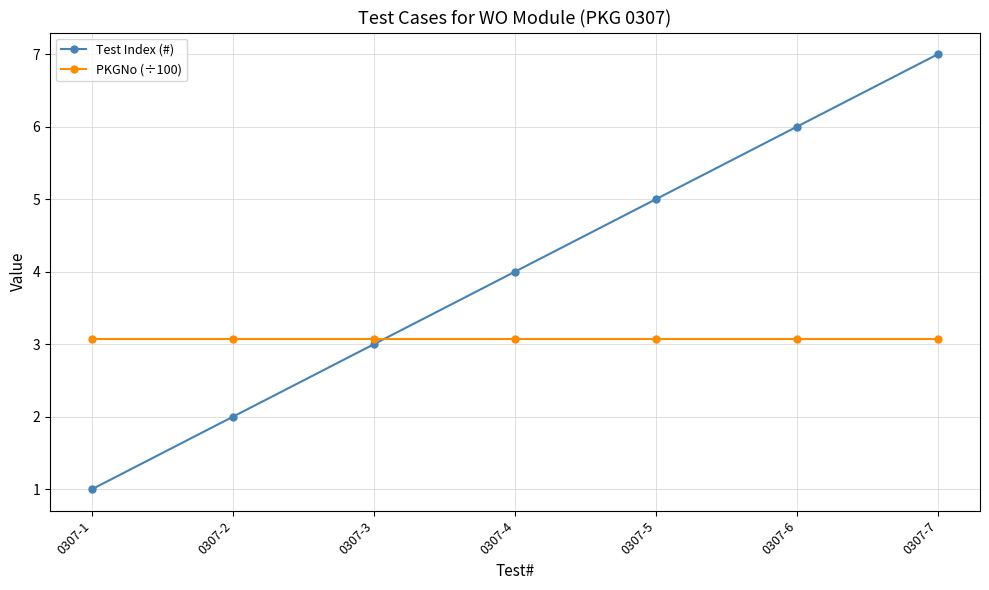

Does the chart display data point markers on the line(s)?

Yes